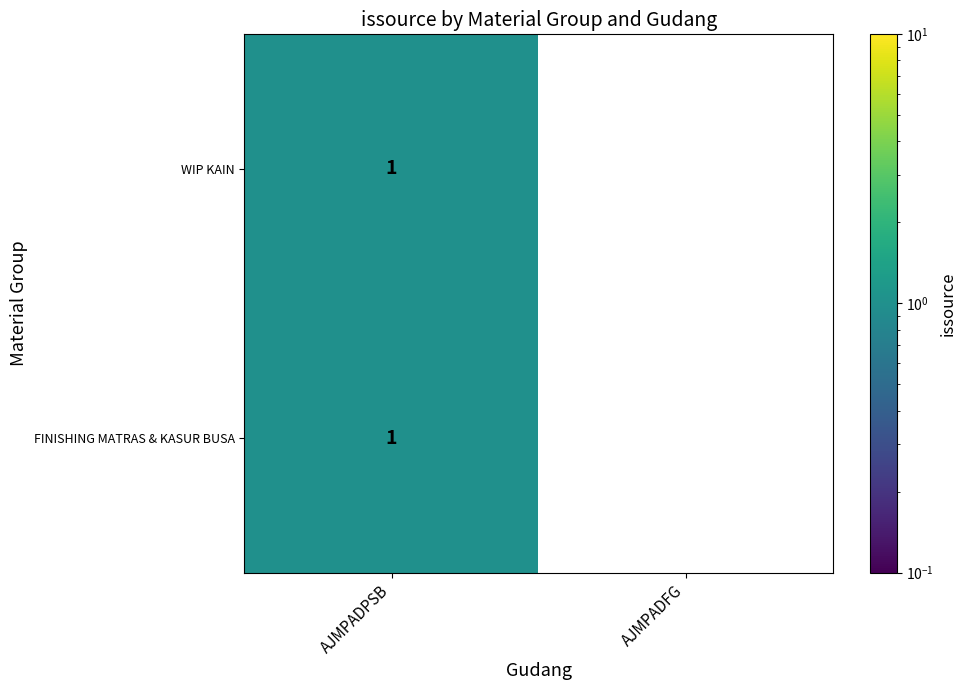

At which label is FINISHING MATRAS & KASUR BUSA closest to 0?

AJMPADFG